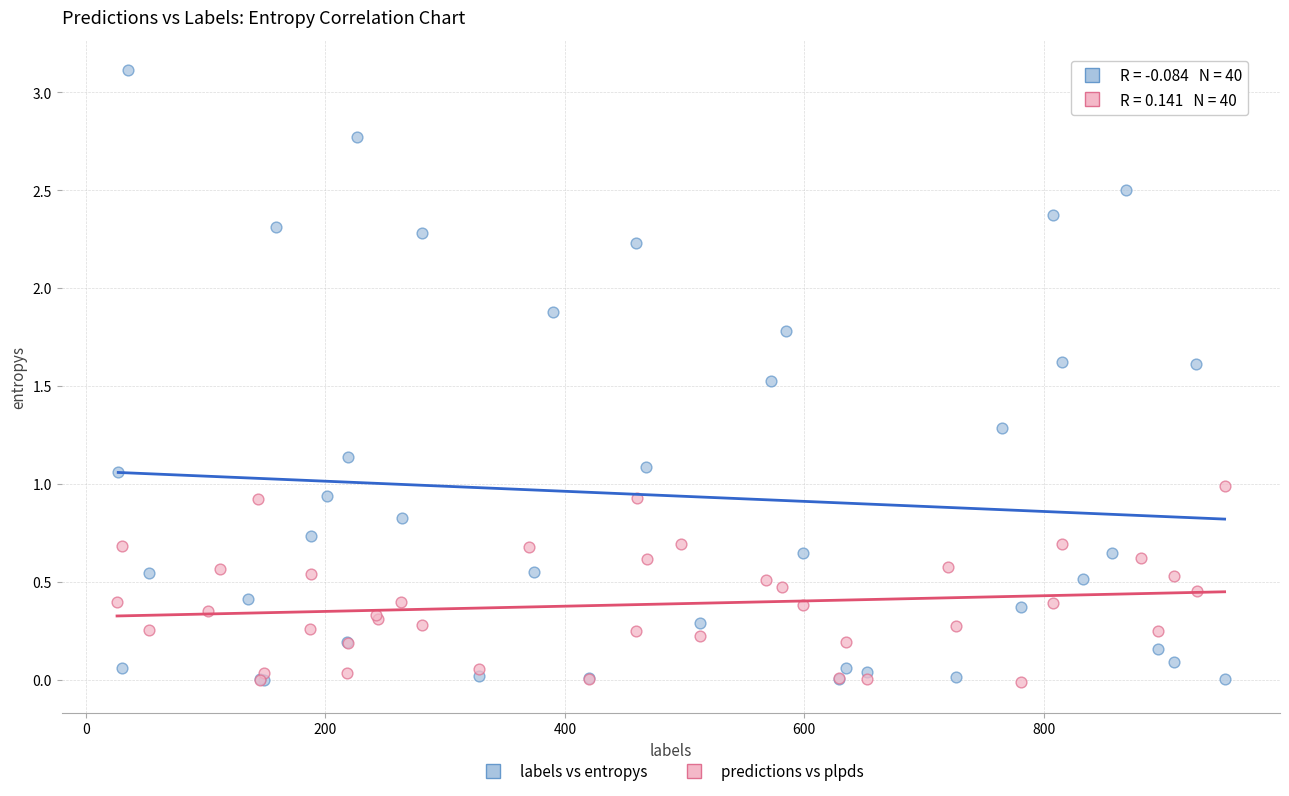

Which series has the largest Y range (max minus min)?

labels vs entropys